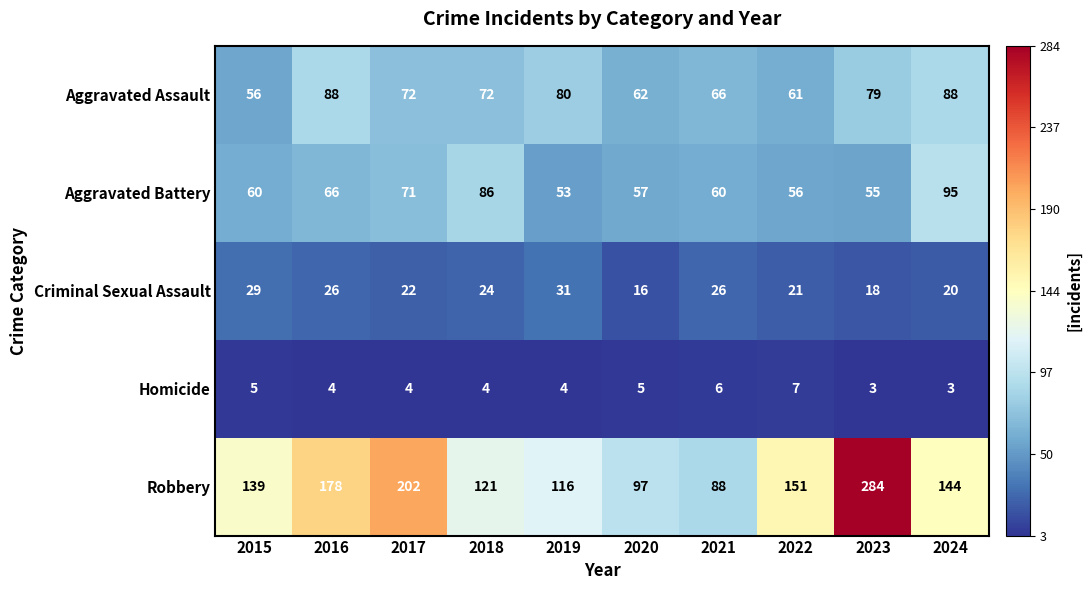

What is the minimum value shown in the chart?

3